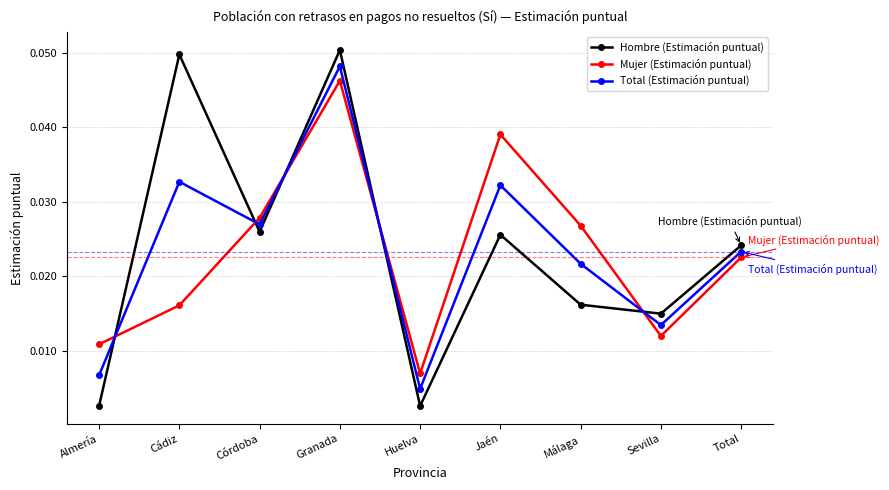

At which category does the chart reach its peak across all series?

Granada